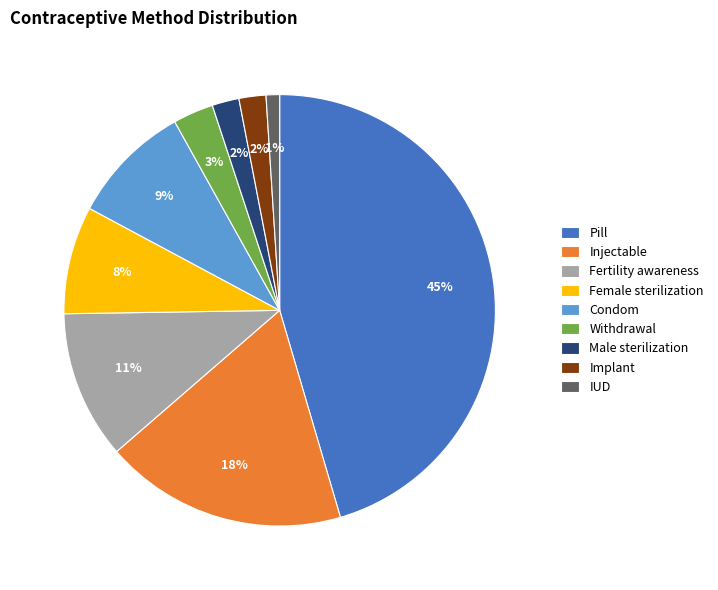

To the nearest percent, what is the combined percentage of Condom and Male sterilization?

11%